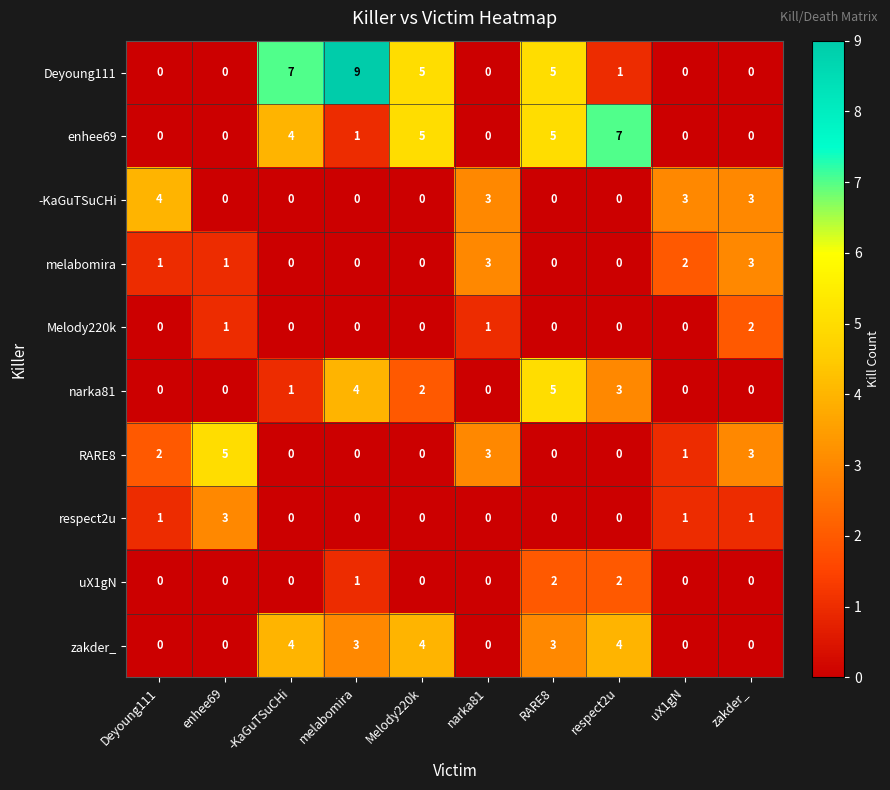

Which category has the highest value in the Deyoung111 series?

melabomira